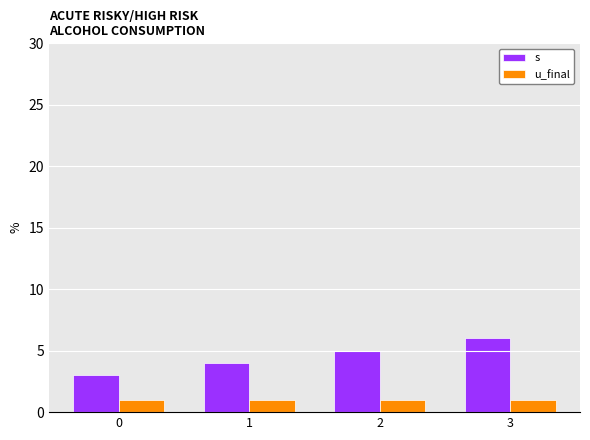

At which category is the sum across all series the highest?

3